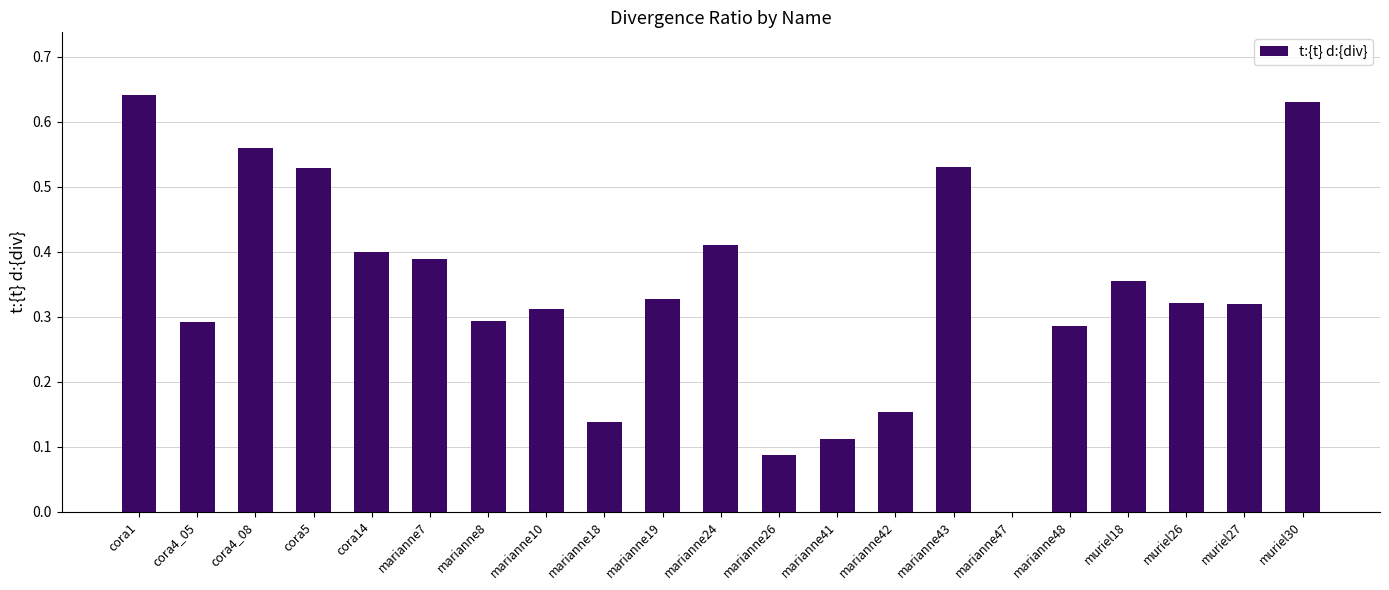

The chart shows a value of 0.0 at marianne47. True or false?

True